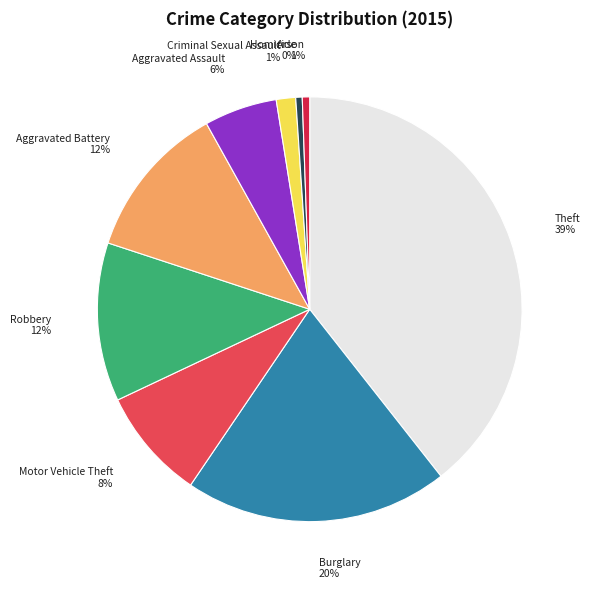

To the nearest percent, what is the average slice percentage?

11%